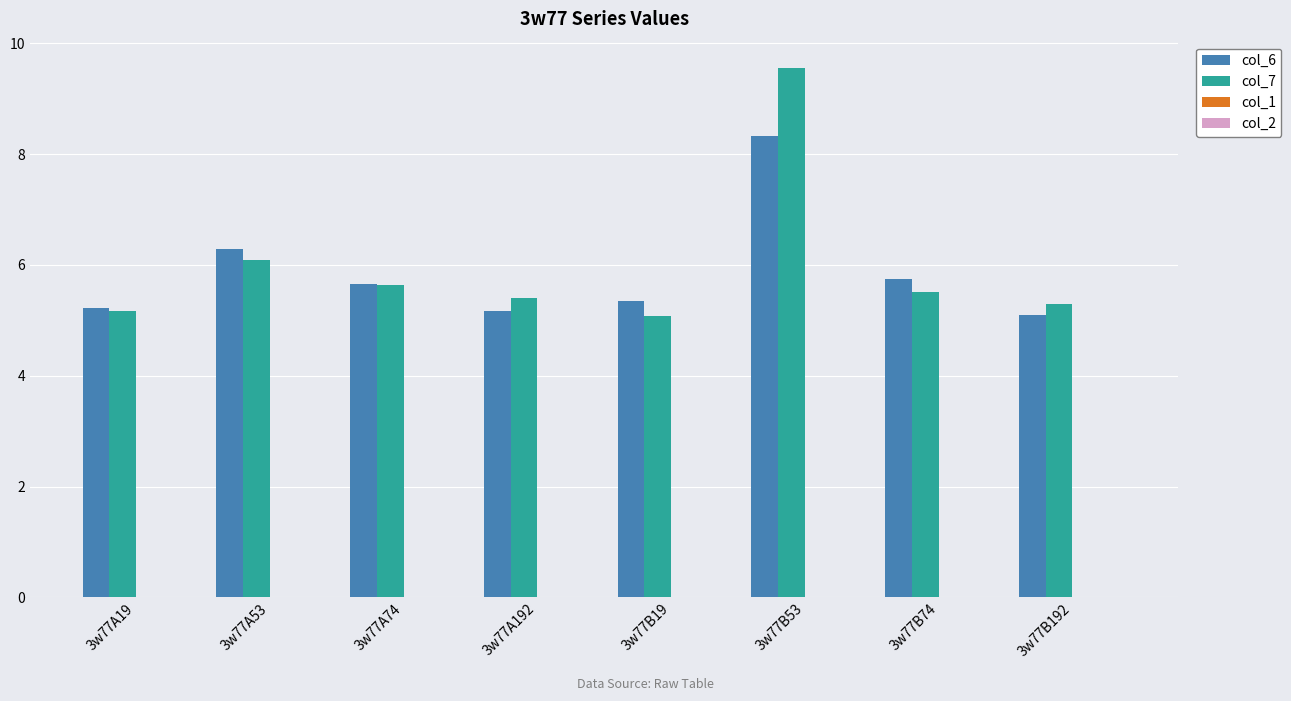

How many series are shown in this chart?

2